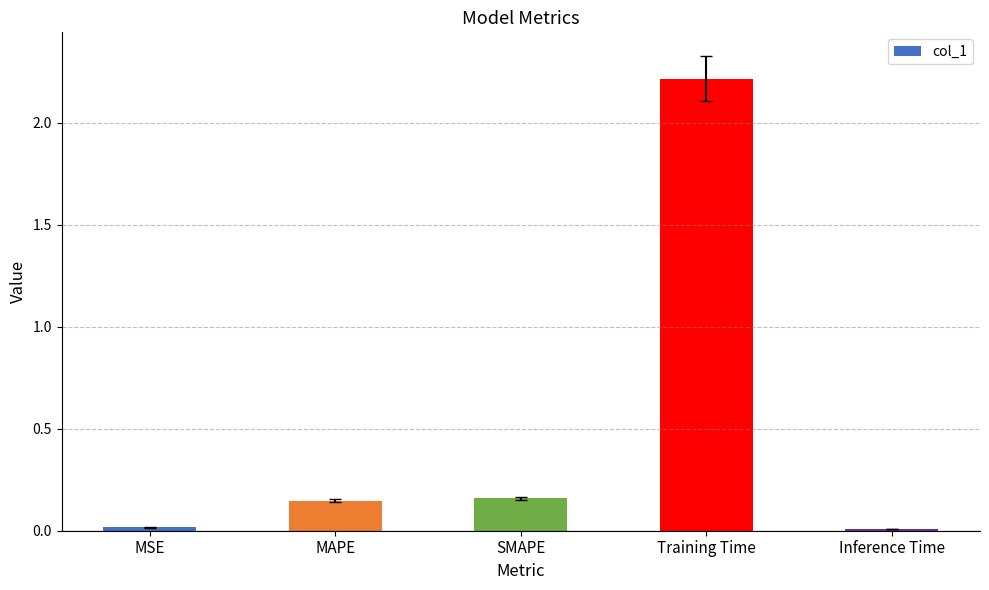

Between MSE and SMAPE, which is larger?

SMAPE